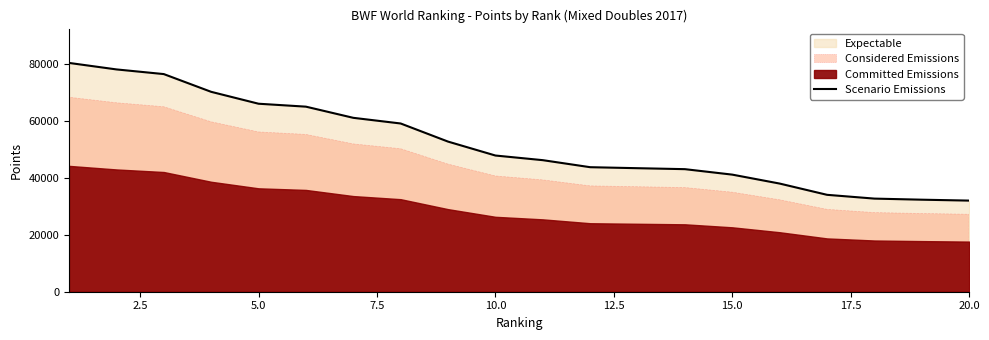

True or false: there are more than 0 points higher than both neighbors.

False